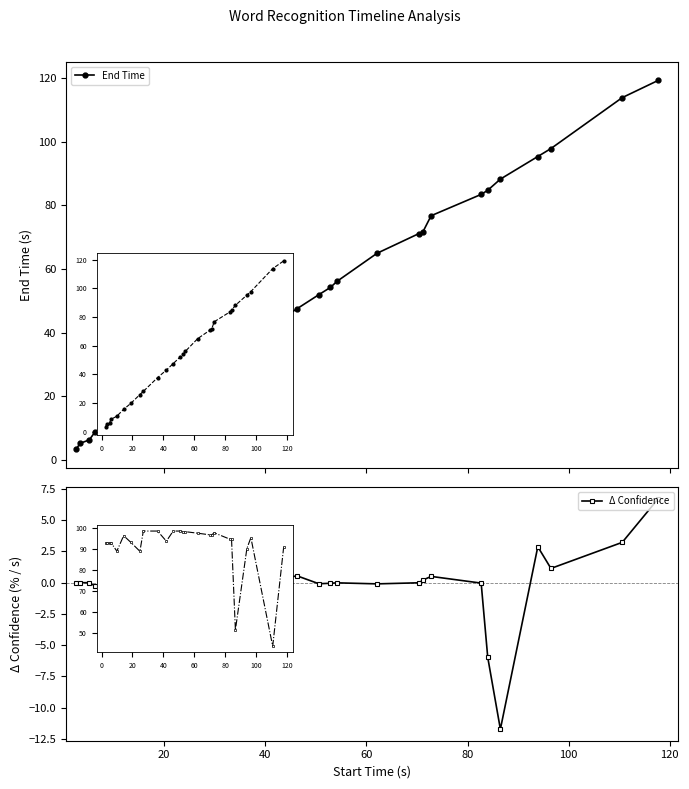

What is the total value across all series at 60?

8.4